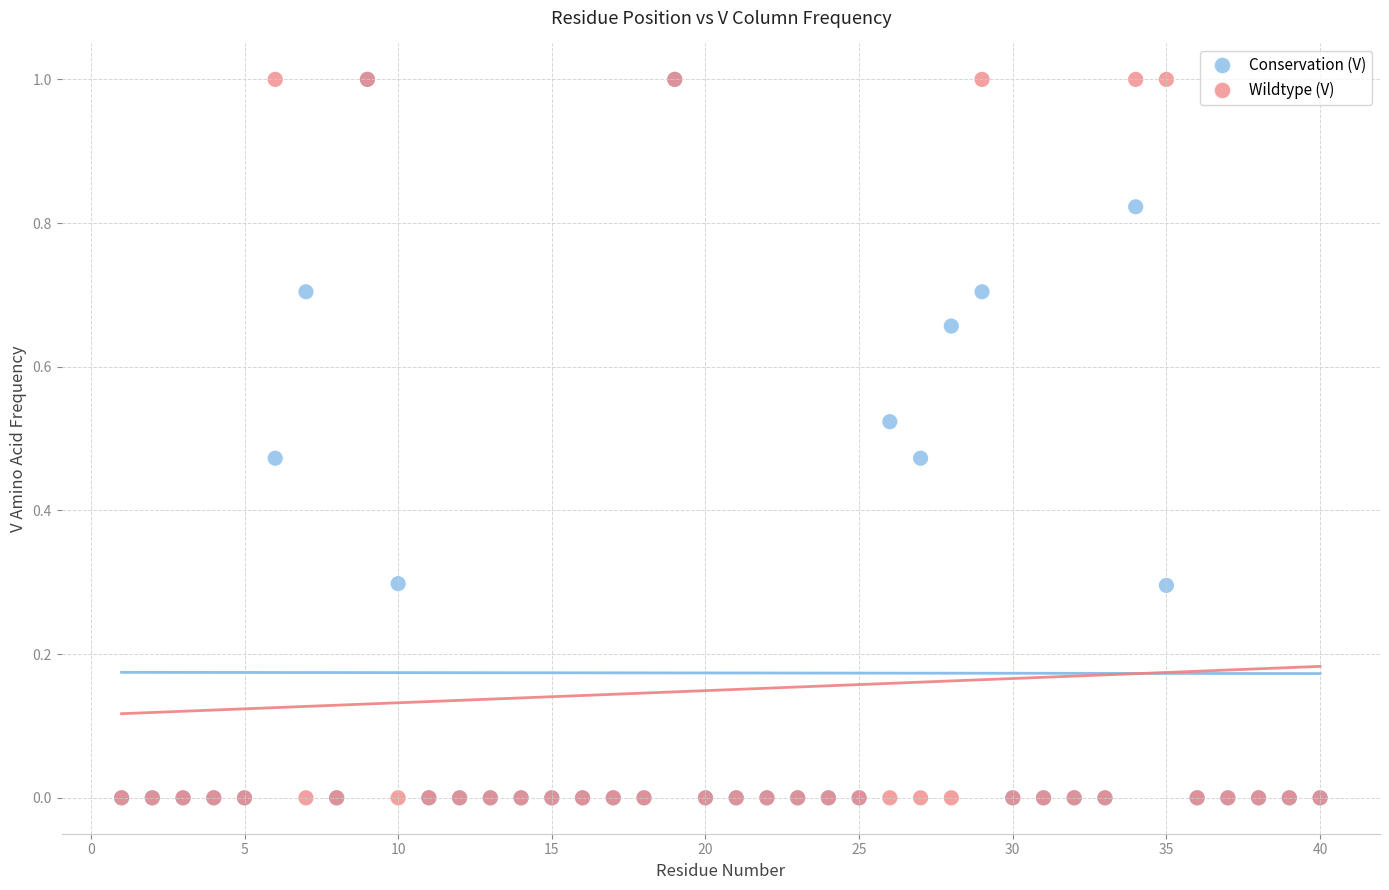

What are all the series names shown in the legend?

Conservation (V), Wildtype (V)